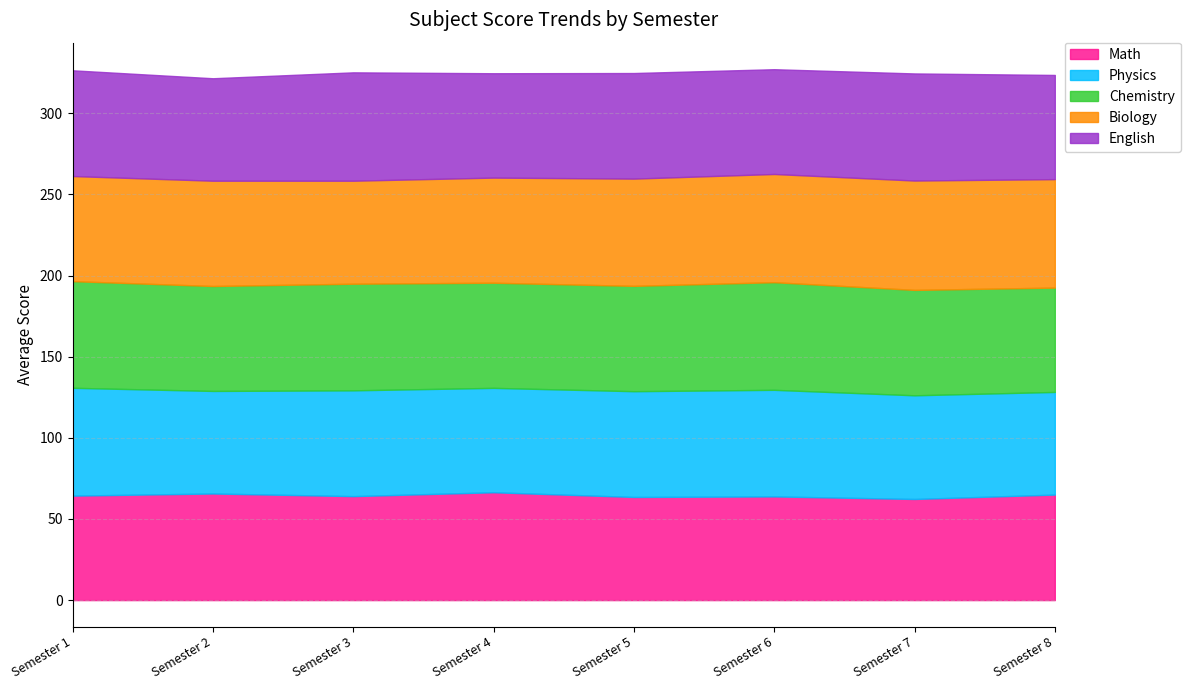

How many data points does each series have?

8